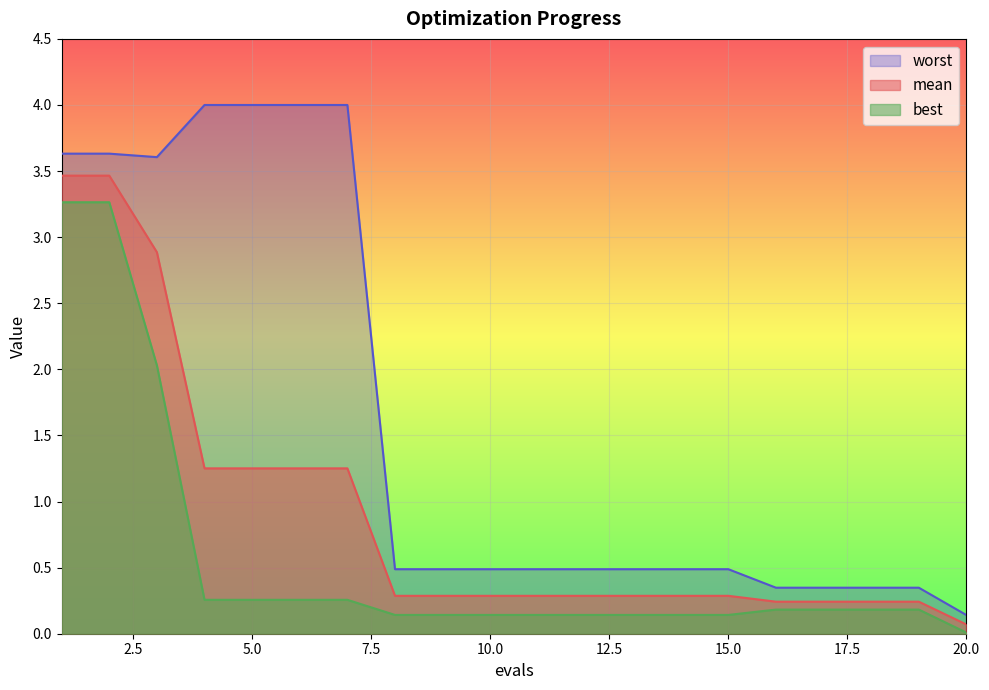

The value of mean at 3 is 2.9. True or false?

True